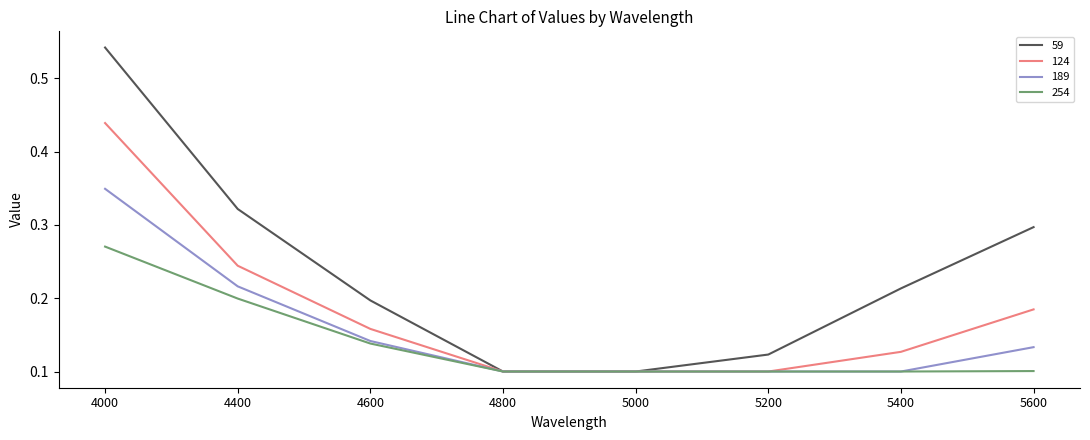

Rank the series by their maximum value, from highest to lowest.

59, 124, 189, 254